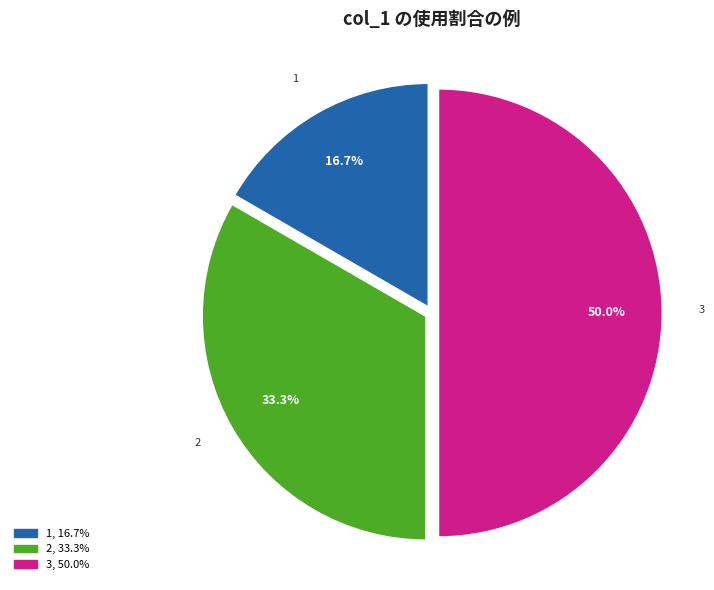

Count the number of slices in the pie.

3